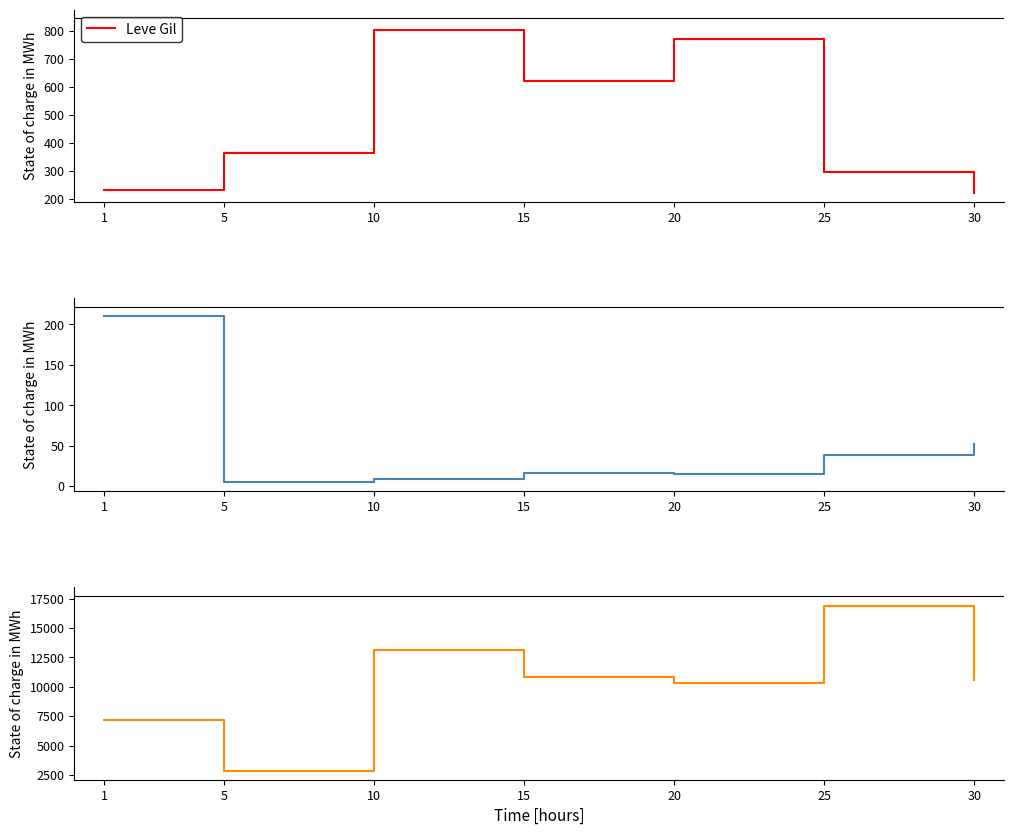

Where does the Leve EXP series first go above 16?

1